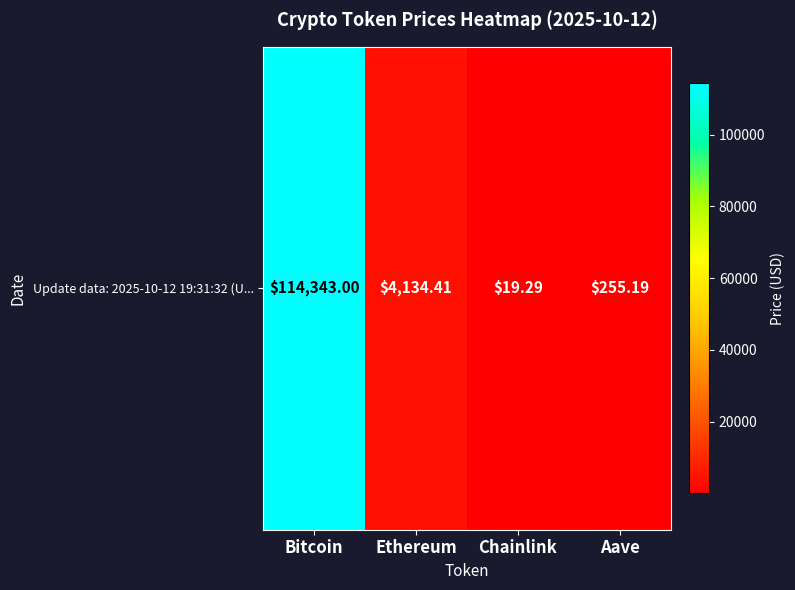

Where is the data nearest to the value 57181?

Ethereum